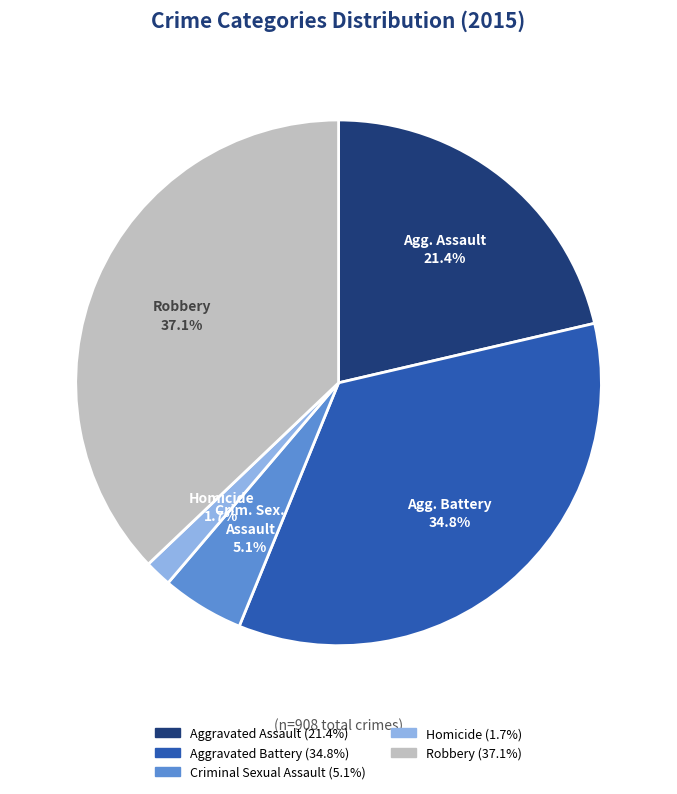

Is there any slice that represents more than half of the pie?

No